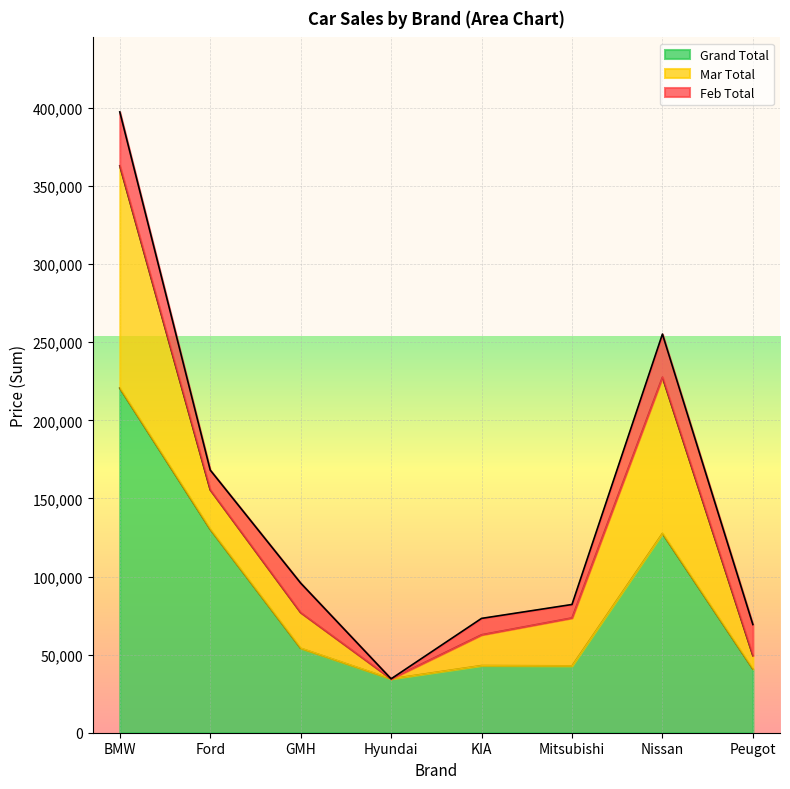

Rank the series by their maximum value, from highest to lowest.

Grand Total, Mar Total, Feb Total